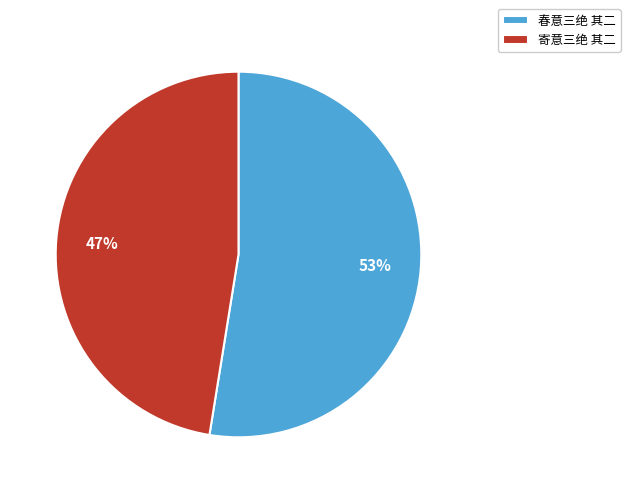

How many slices are in this pie chart?

2